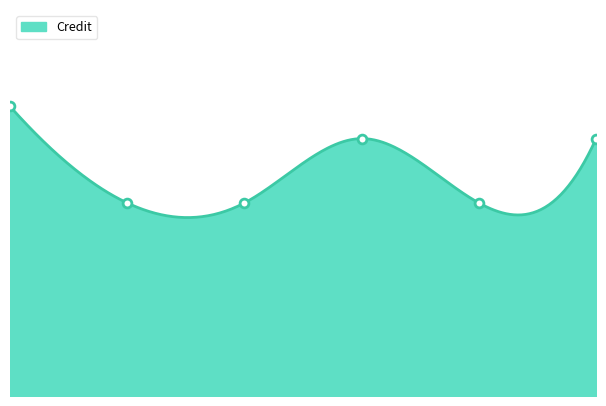

What is the change in value from 1 to 5?

+2